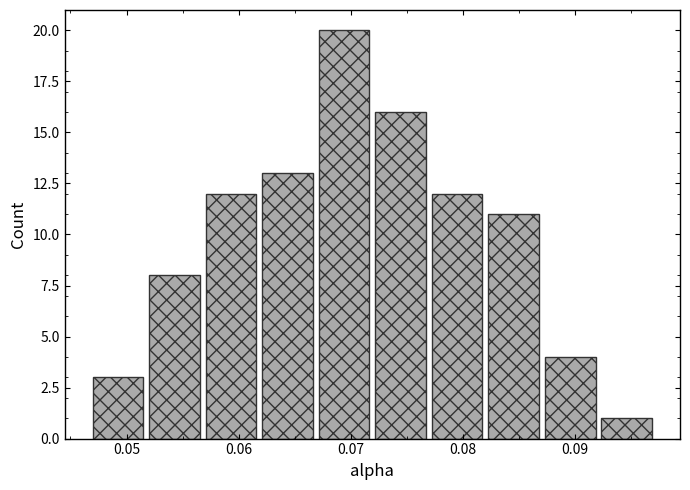

Reading left to right, transcribe this chart: for each bar, give the range it covers on the x-axis and its height. Neither the bar edges nor the heights are printed on the chart, so give them approximately, as read against the axes.

0.047 to 0.052: 3
0.052 to 0.057: 8
0.057 to 0.062: 12
0.062 to 0.067: 13
0.067 to 0.072: 20
0.072 to 0.077: 16
0.077 to 0.082: 12
0.082 to 0.087: 11
0.087 to 0.092: 4
0.092 to 0.097: 1